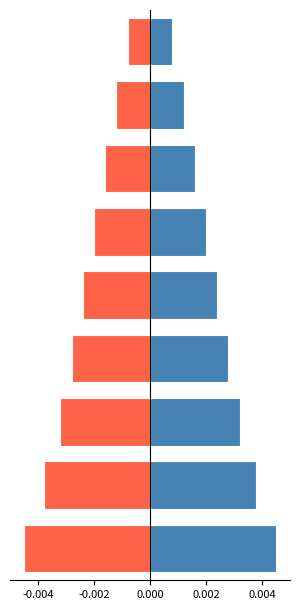

What are all the series names shown in the legend?

Positive, Negative